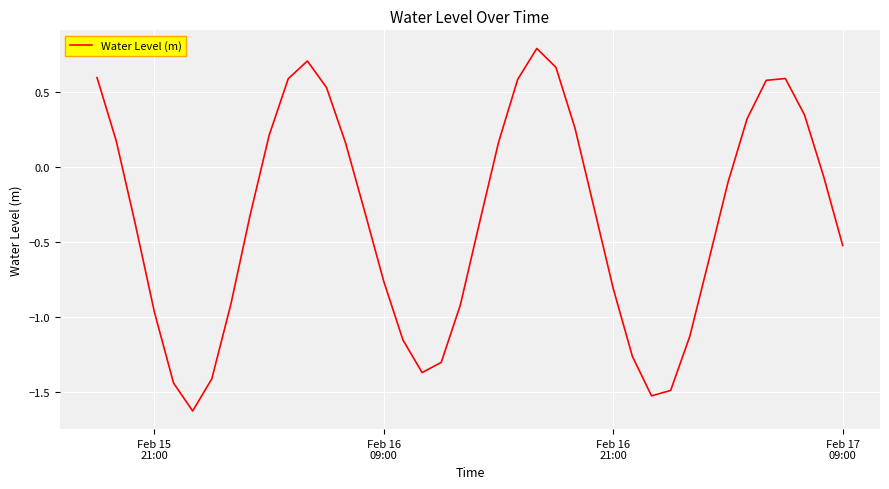

What is the difference between the maximum and minimum values?

2.4